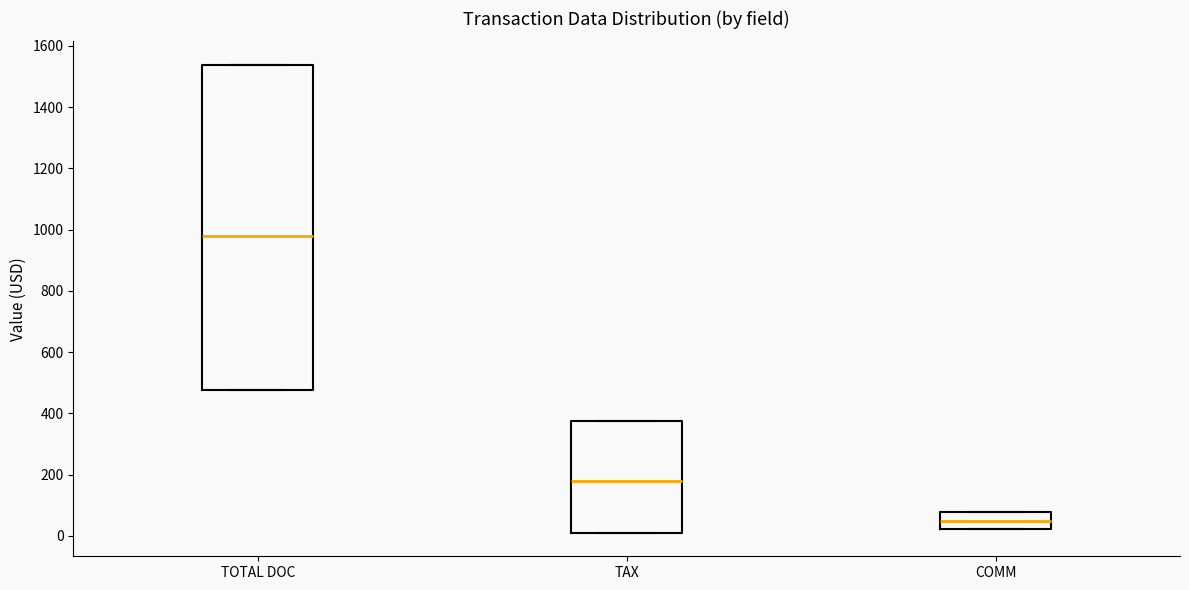

Where is the upper edge of the box for TAX on the y-axis? The values are not printed on the chart, so give them approximately, as read against the axis.

380